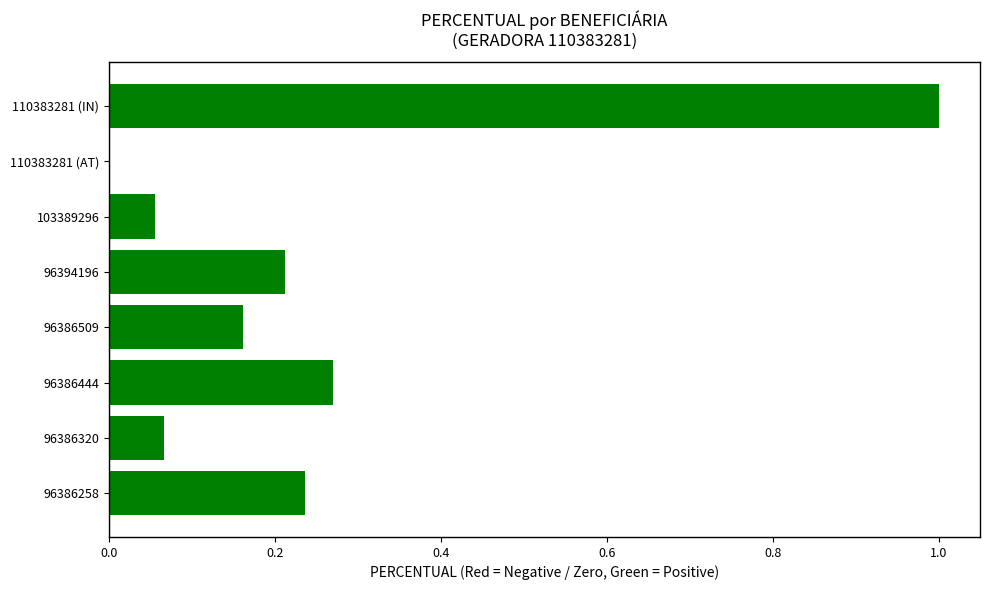

Read the value at 110383281 (IN).

1.0